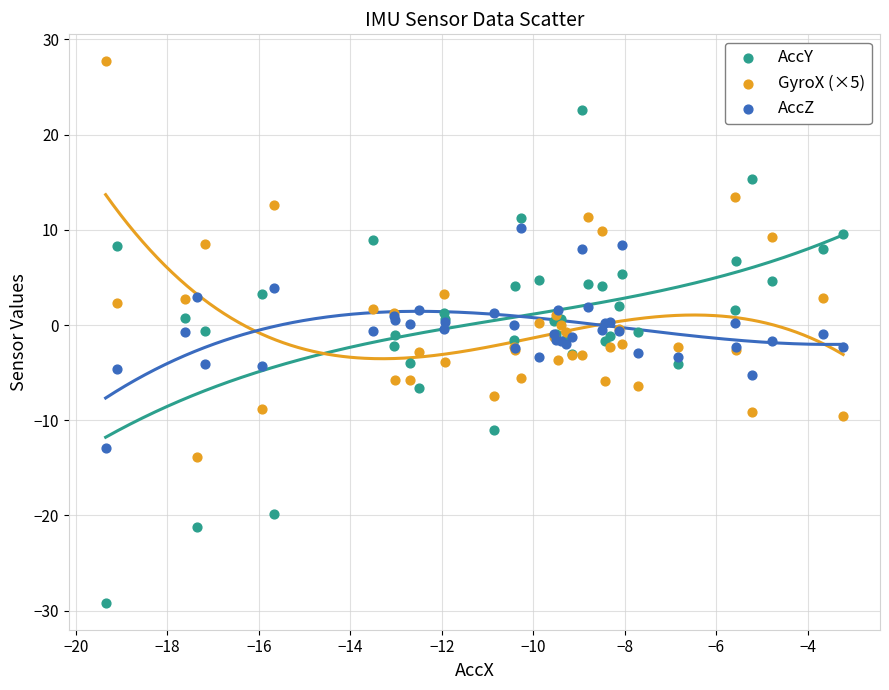

What are all the series names shown in the legend?

AccY, GyroX (×5), AccZ